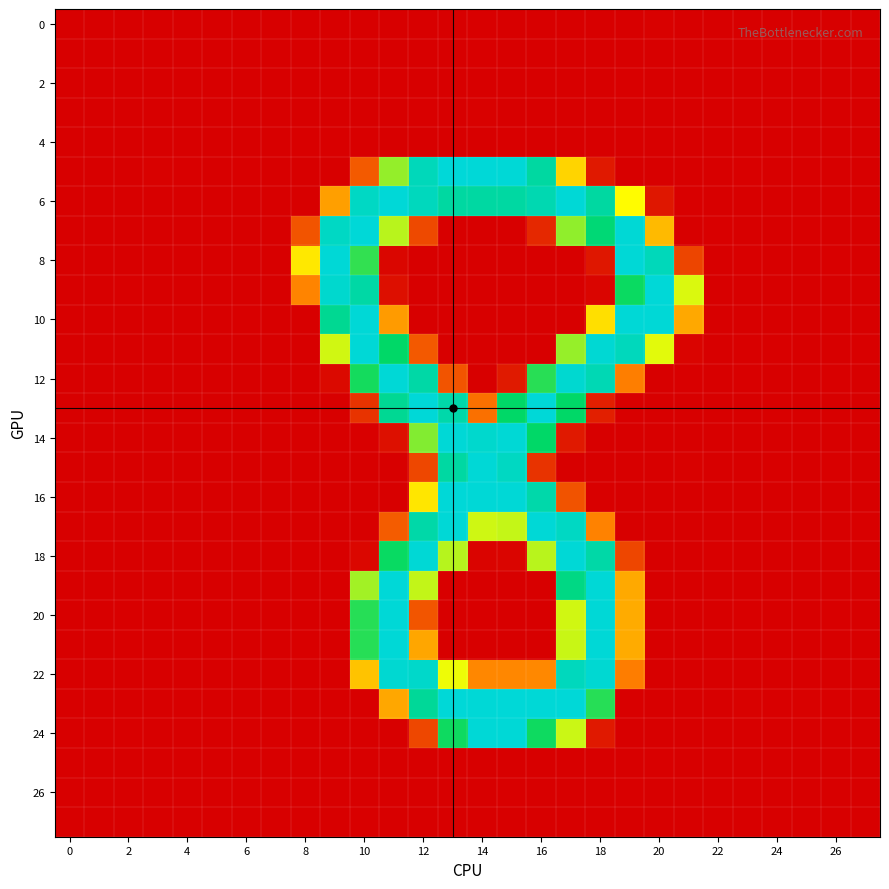

Count the number of categories in the chart.

28